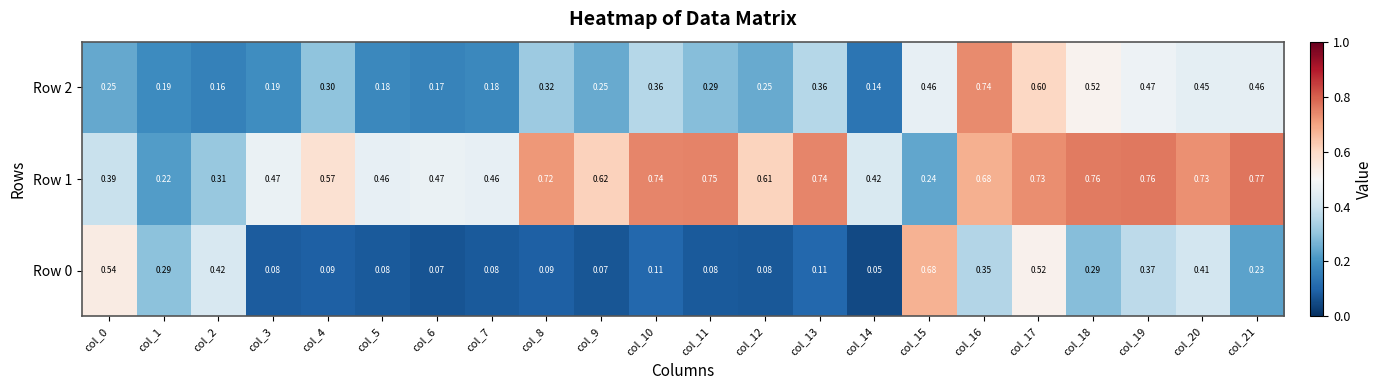

Is the value of Row 0 at col_7 greater than the value of Row 2 at col_5?

No